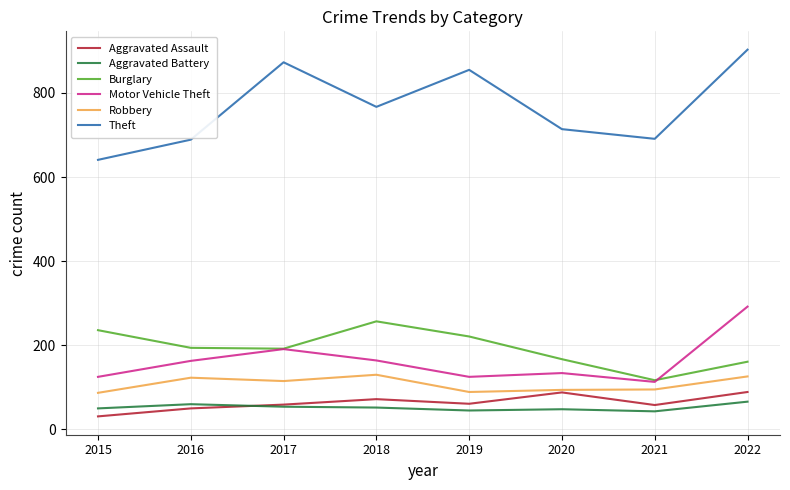

What is the total value across all series at 2015?

1170